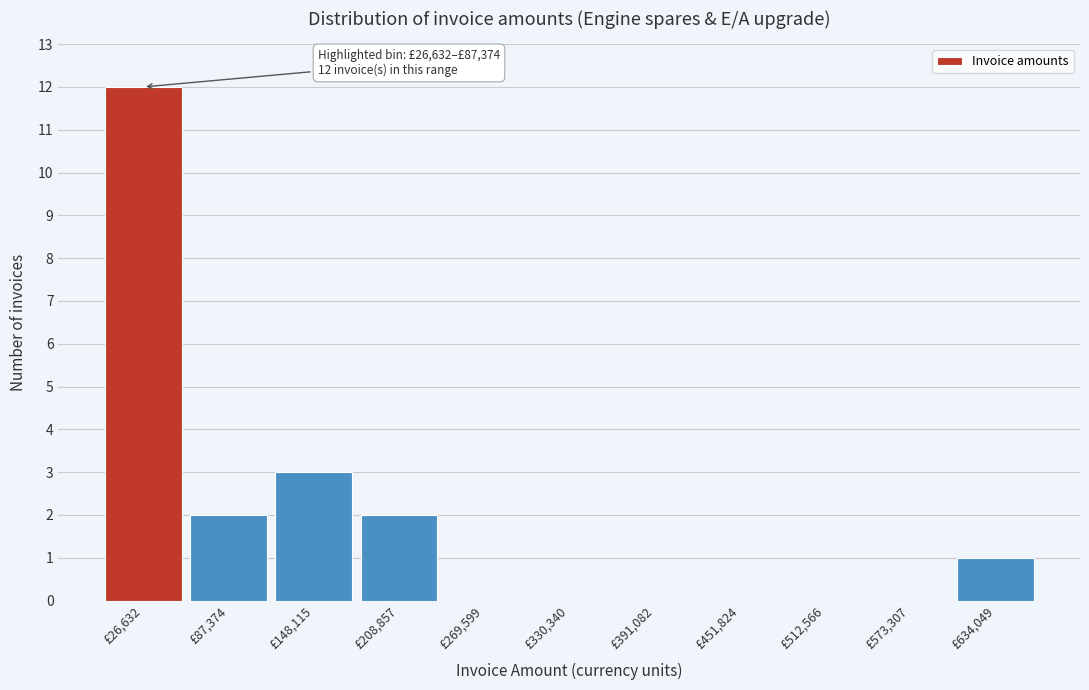

Reading right to left, extract all data points from this chart.

£634,049=1	£573,307=0	£512,566=0	£451,824=0	£391,082=0	£330,340=0	£269,599=0	£208,857=2	£148,115=3	£87,374=2	£26,632=12